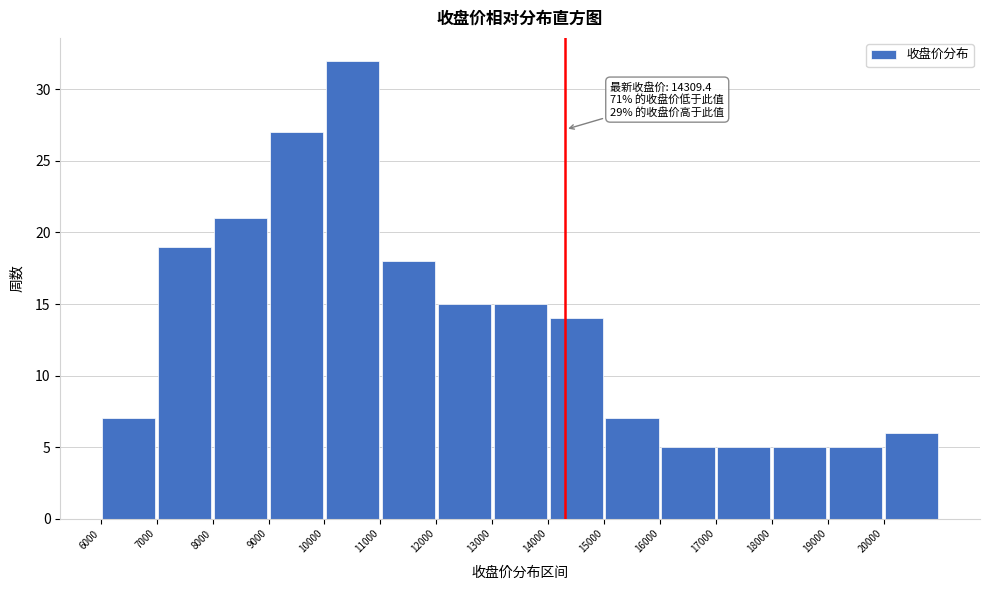

Which range on the x-axis has the tallest bar?

10000 to 11000